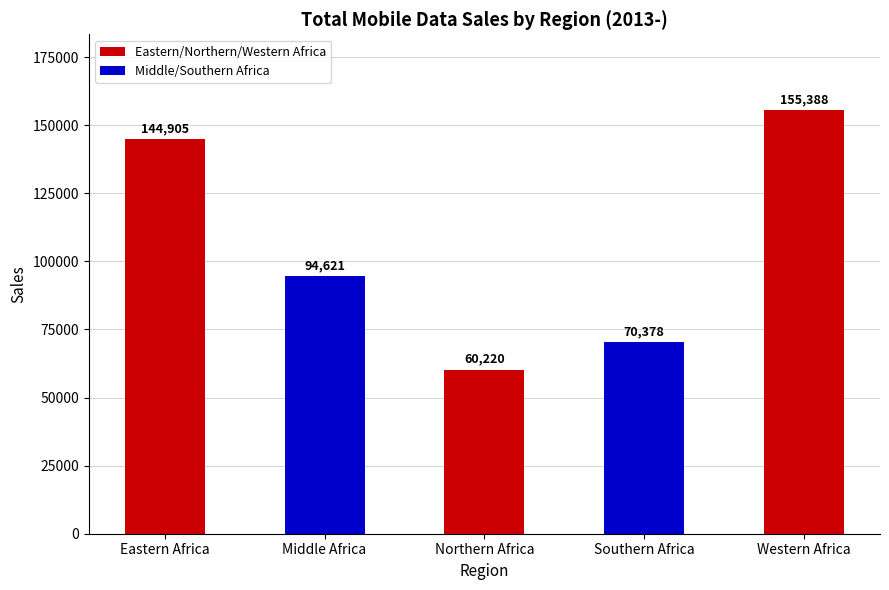

Between Northern Africa and Southern Africa, which is larger?

Southern Africa